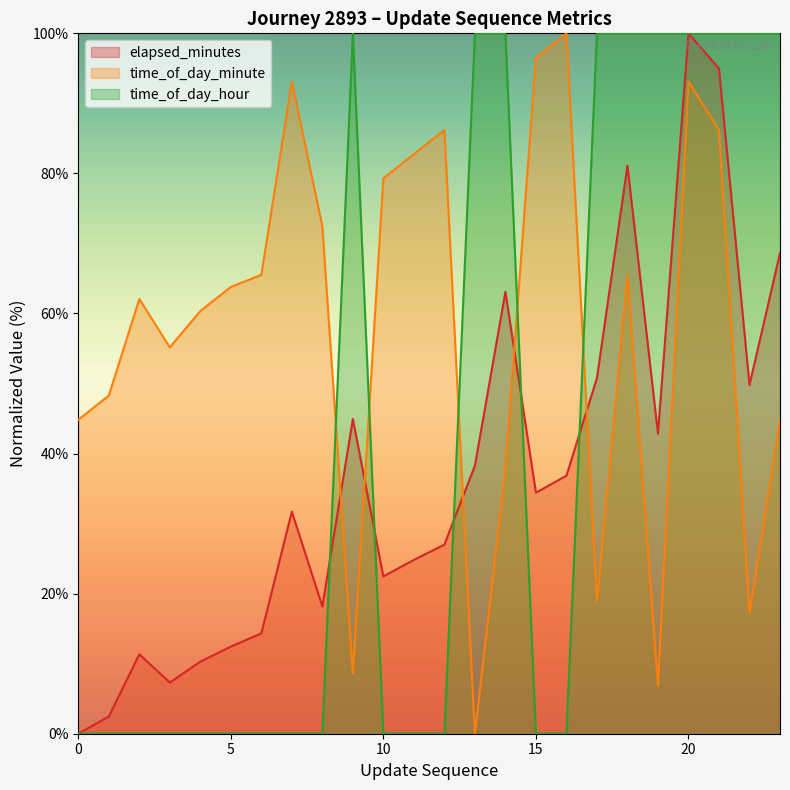

What is the difference between the maximum and minimum values in the elapsed_minutes series?

100.0